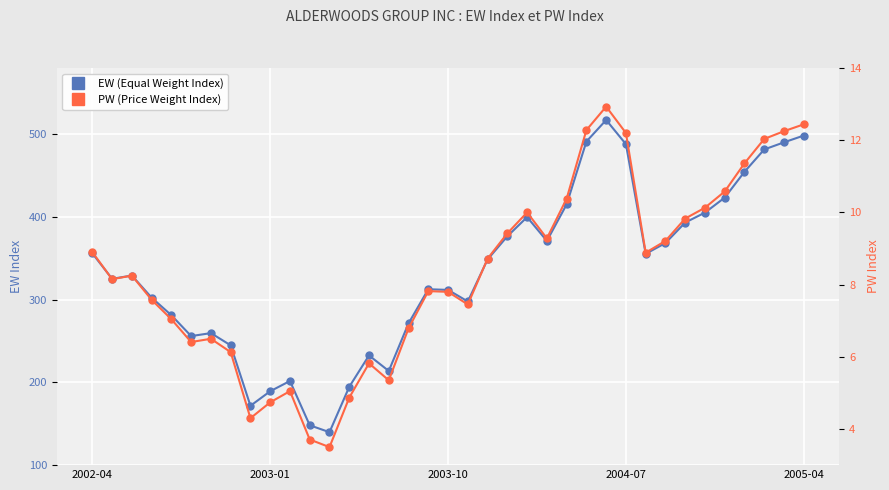

True or false: PW (Price Weight Index) and EW (Equal Weight Index) cross at least once.

False